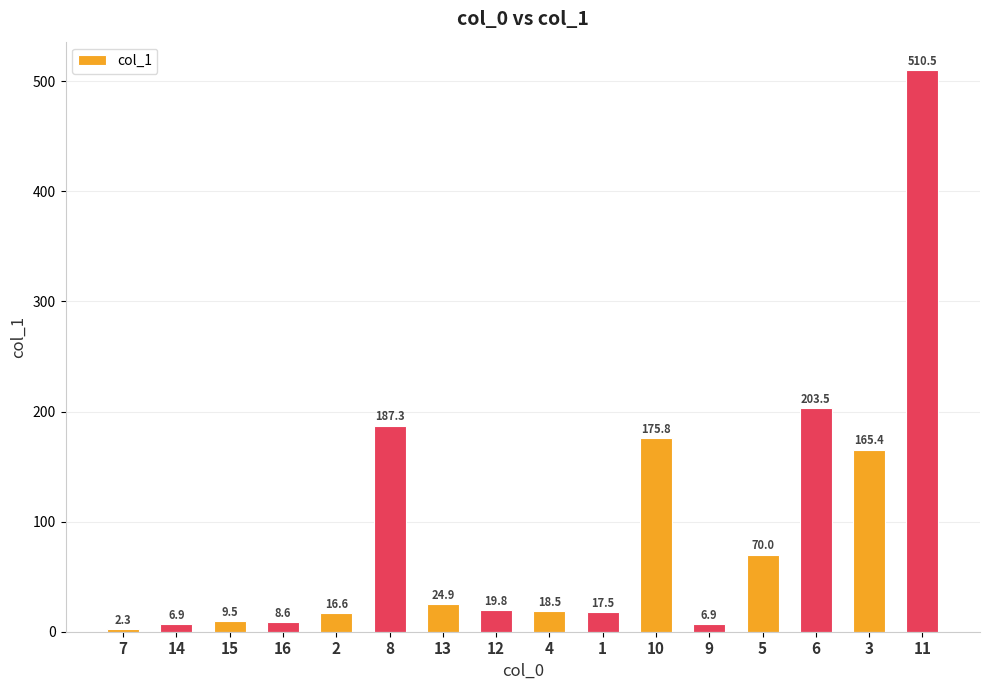

True or false: the data shows 99.5 at 3.

False